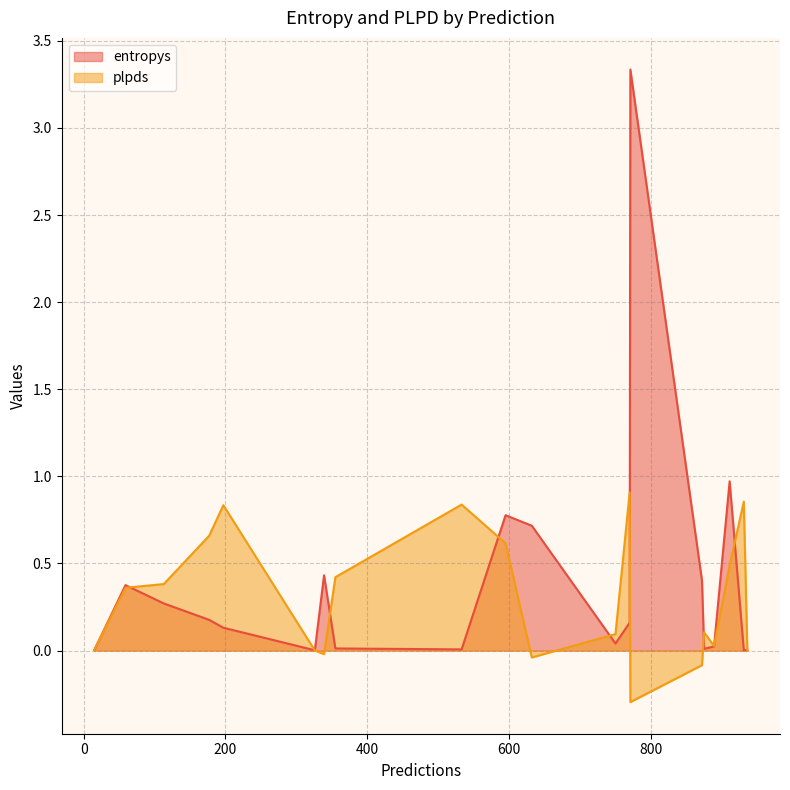

What is the lowest value of the plpds series?

-0.3